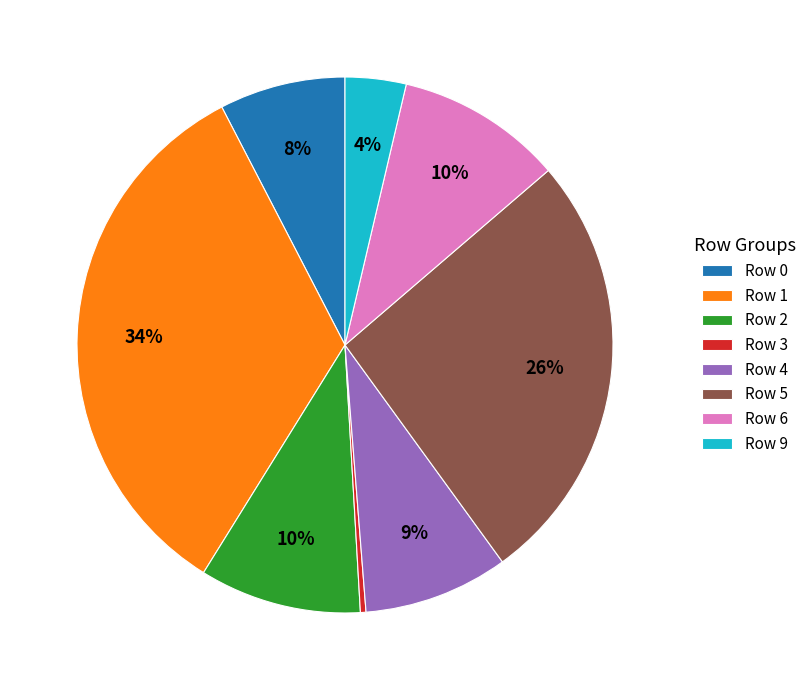

To the nearest percent, what percentage of the pie is Row 0?

8%